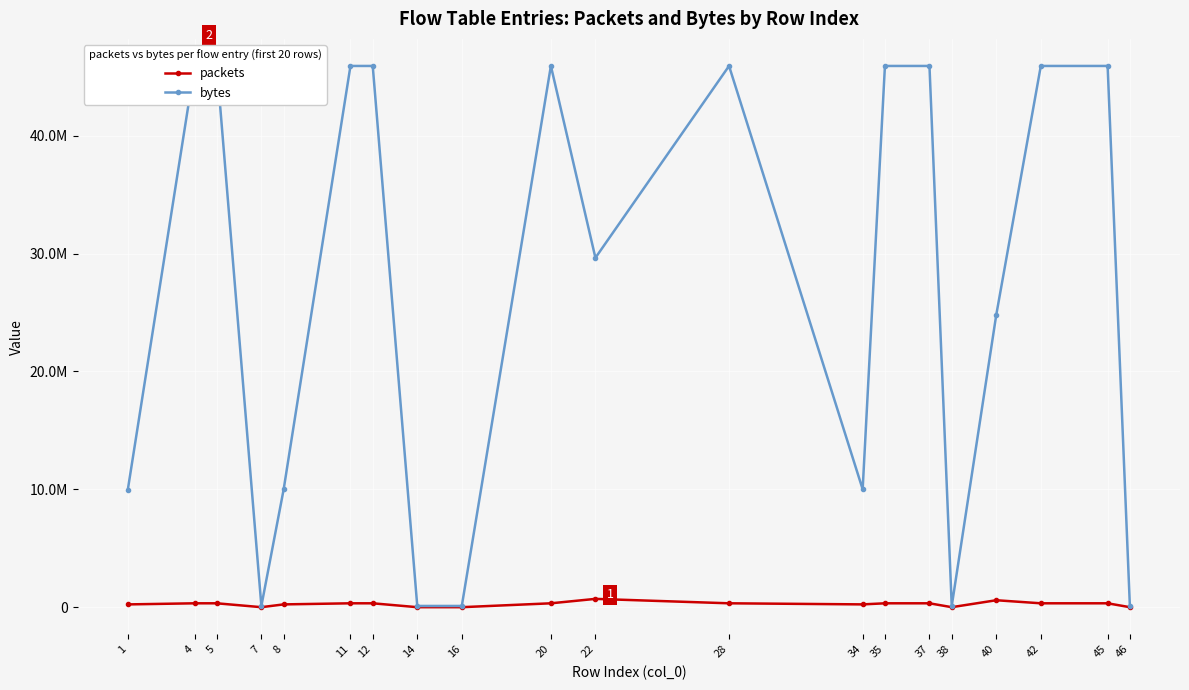

What is the greatest value displayed?

45913924